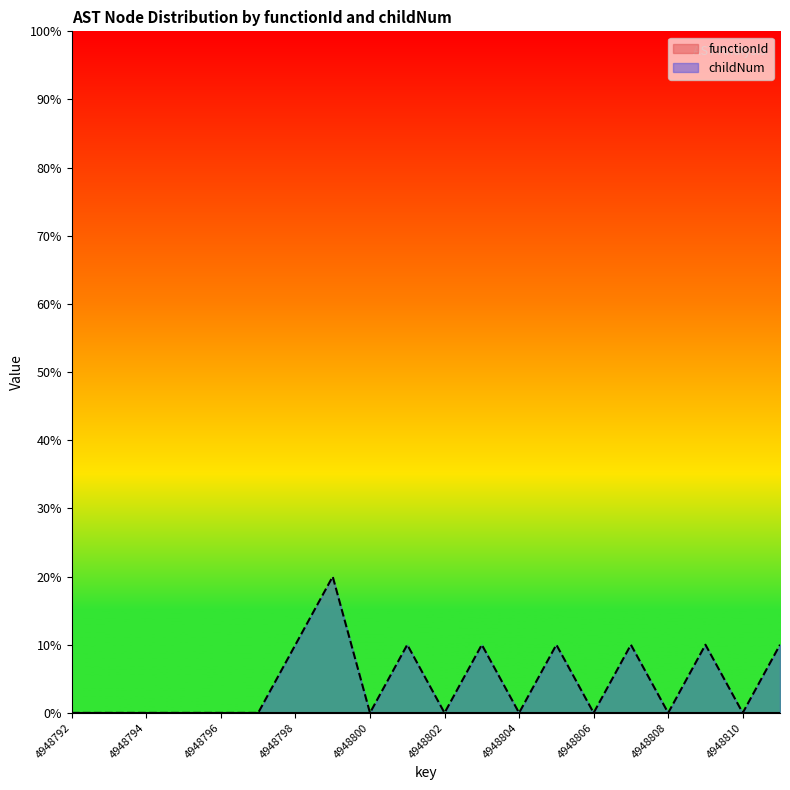

How many data points does each series have?

20